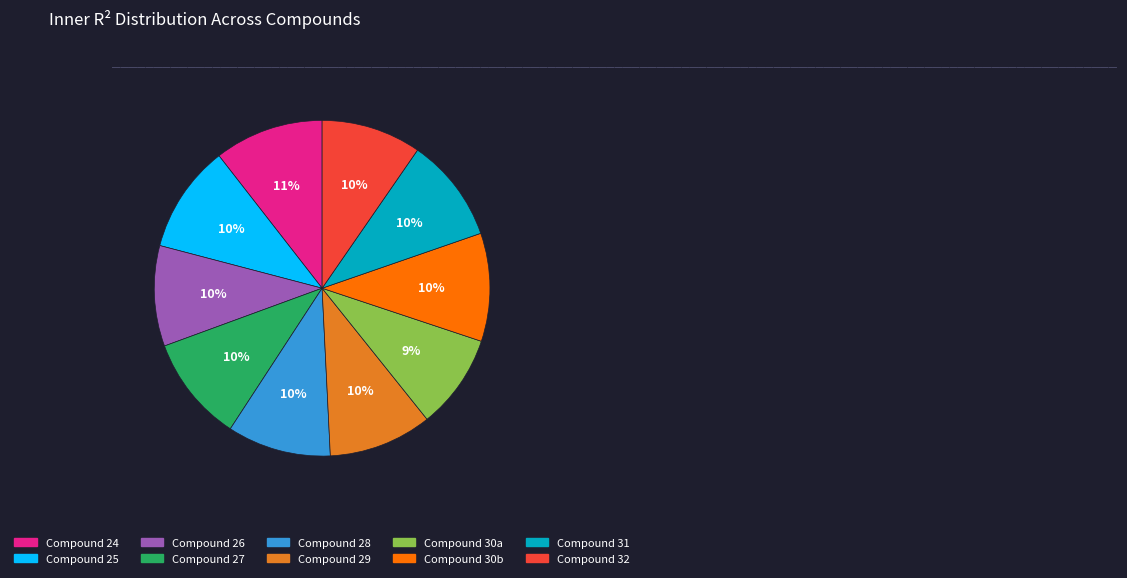

Combined, do Compound 27 and Compound 32 account for over 50%?

No